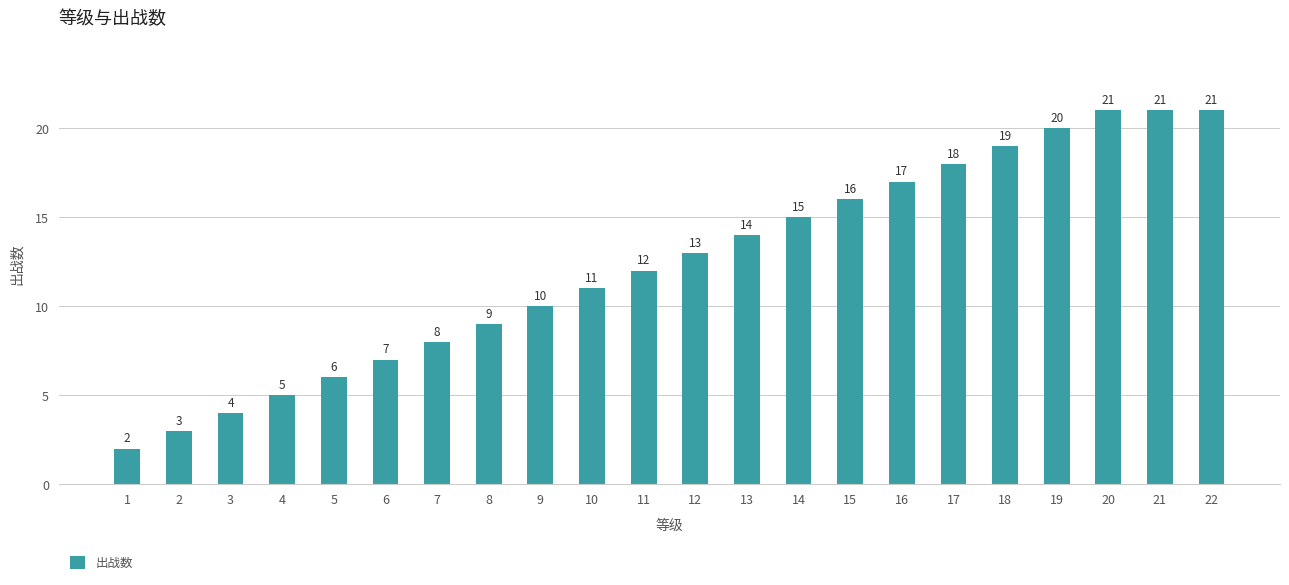

Reading right to left, transcribe all the data shown in this chart.

21	21	21	20	19	18	17	16	15	14	13	12	11	10	9	8	7	6	5	4	3	2